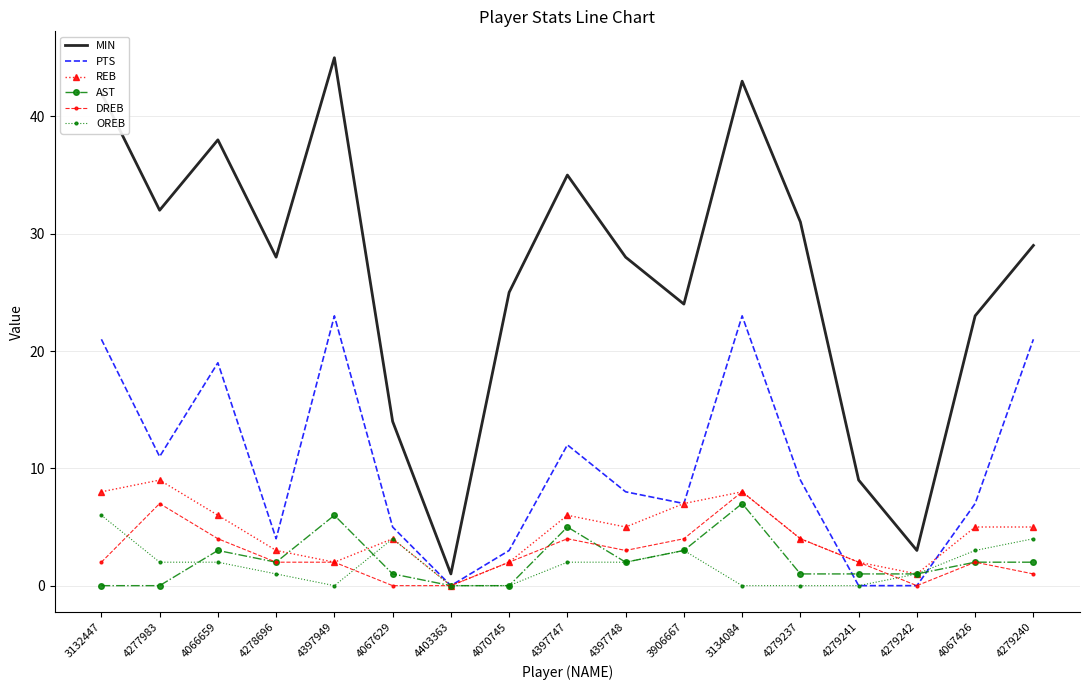

Read the REB value at 4066659.

6